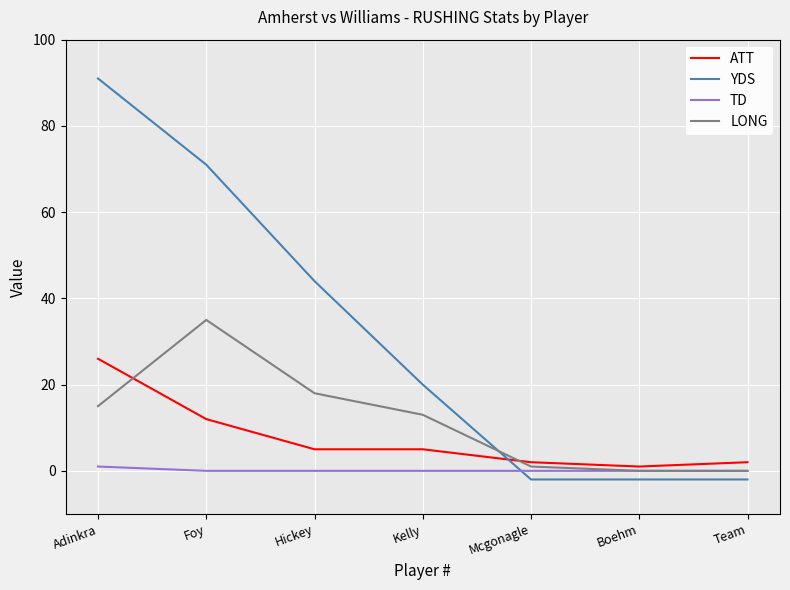

What position from the left is Kelly?

4